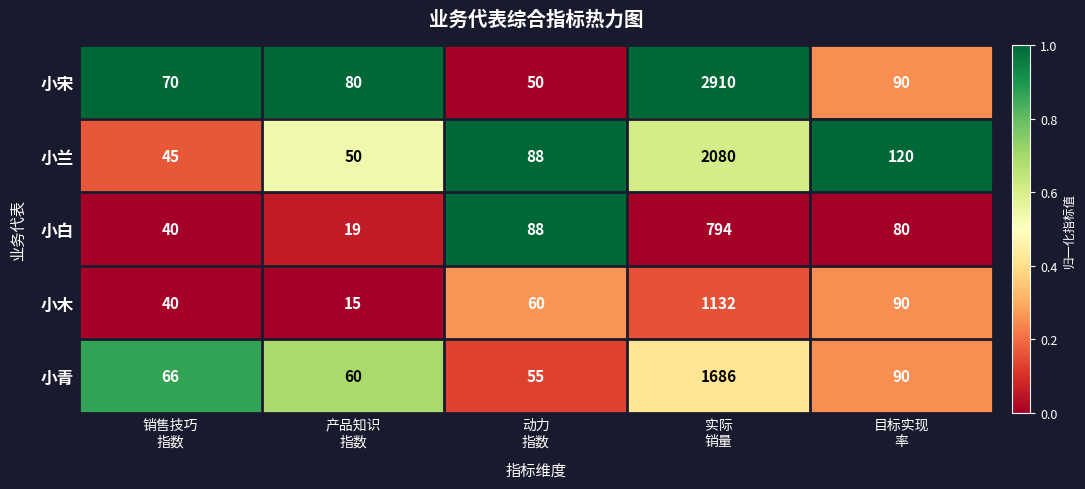

Between 销售技巧
指数 and 实际
销量, which series saw the biggest shift?

小宋